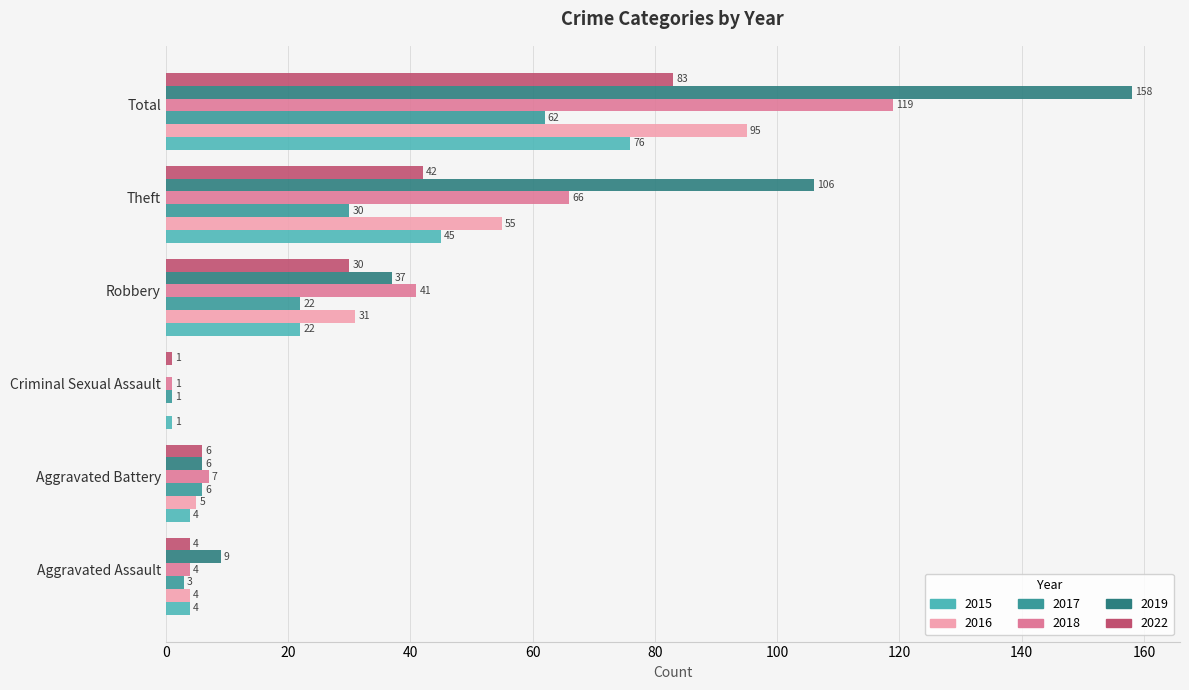

The 2015 series shows 1 at Criminal Sexual Assault. True or false?

True